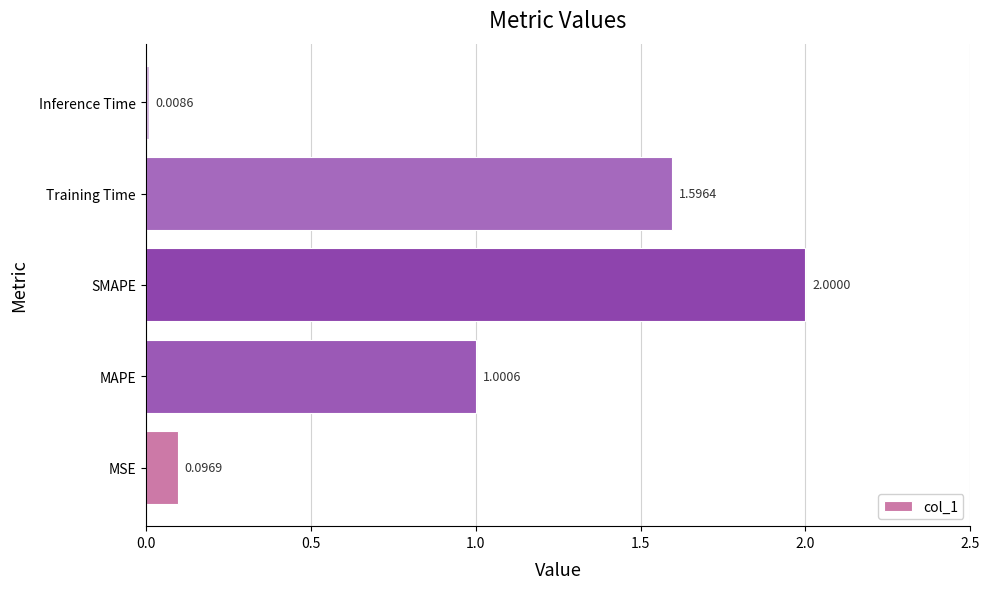

Between MSE and SMAPE, which is larger?

SMAPE